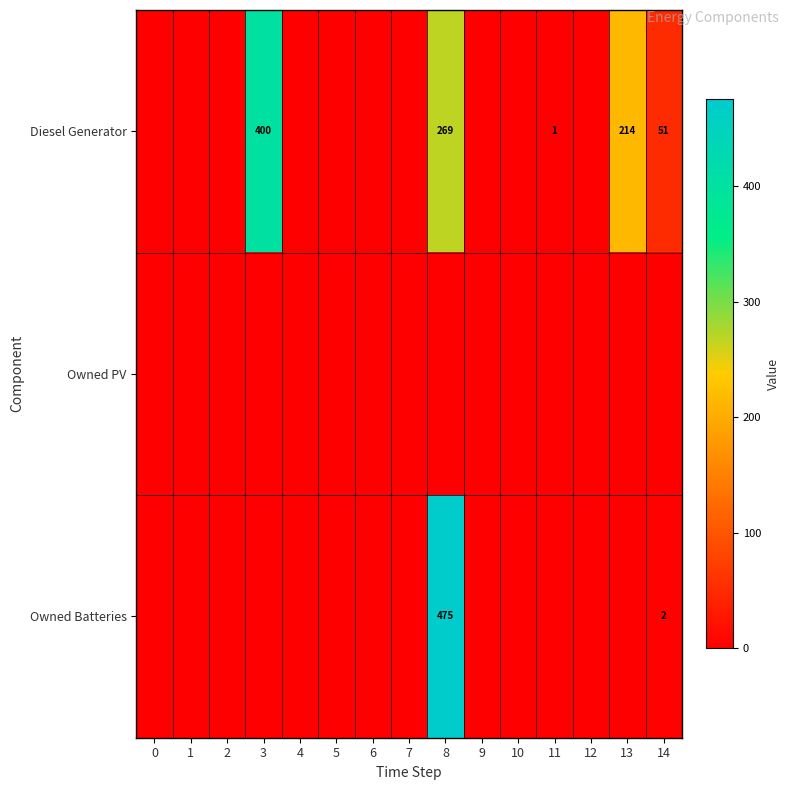

True or false: Owned Batteries has a value of 0 at 5.

True